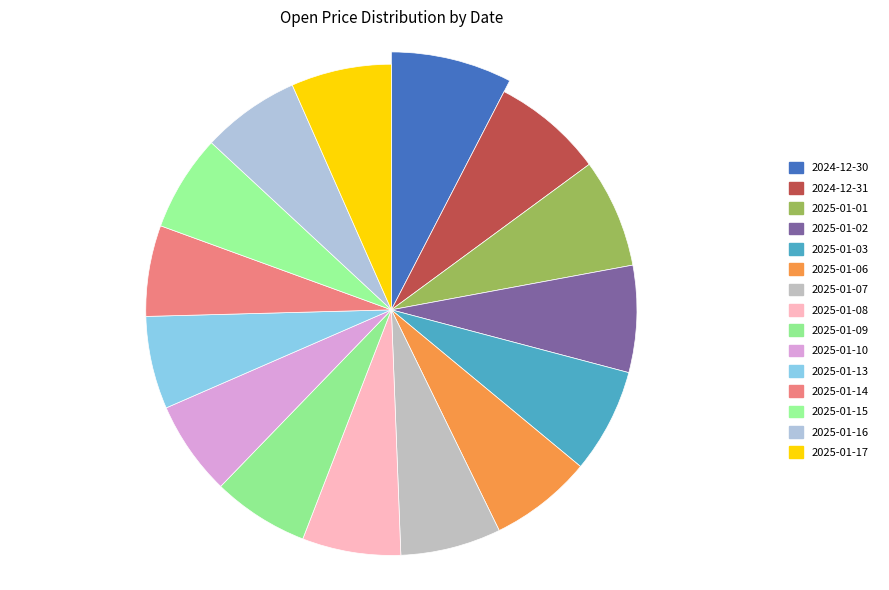

What percentage is the 2025-01-07 slice, to the nearest percent?

7%